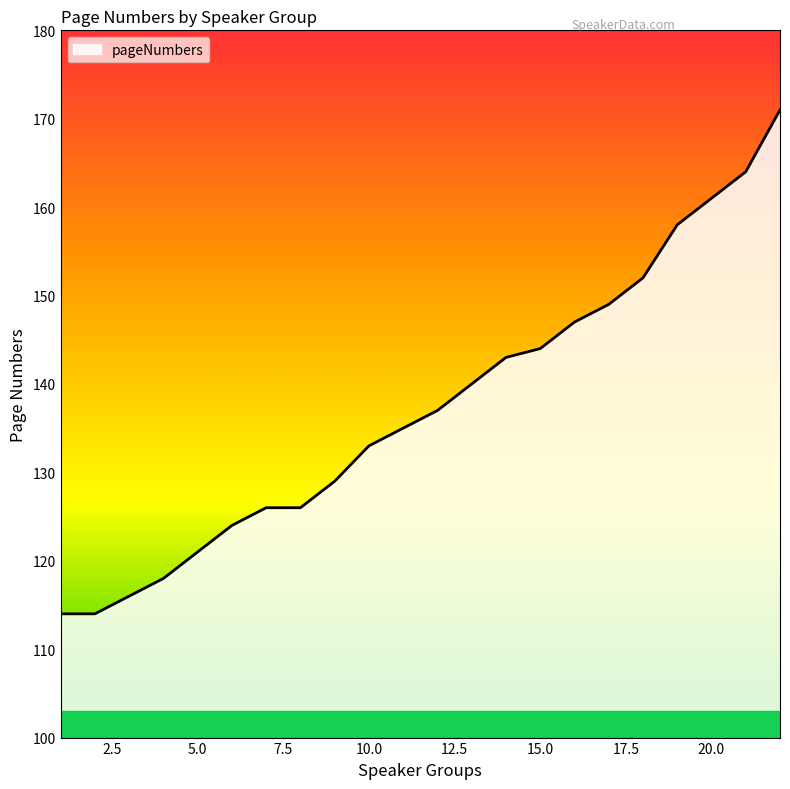

What is the difference between the maximum and minimum values?

57